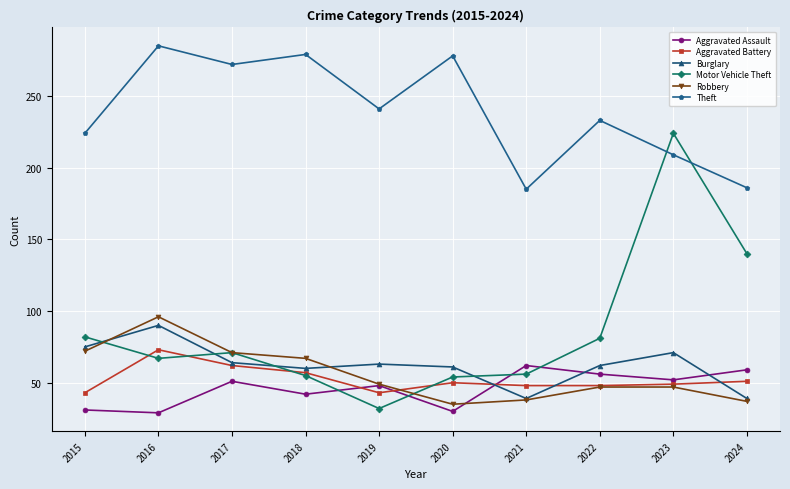

What is the sum of the Robbery values at 2024 and 2017?

108